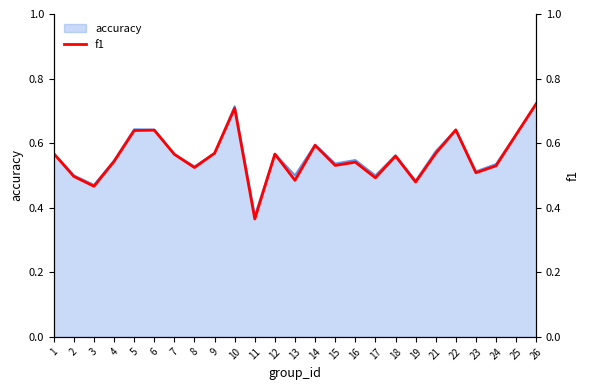

At which label does accuracy reach its minimum?

11